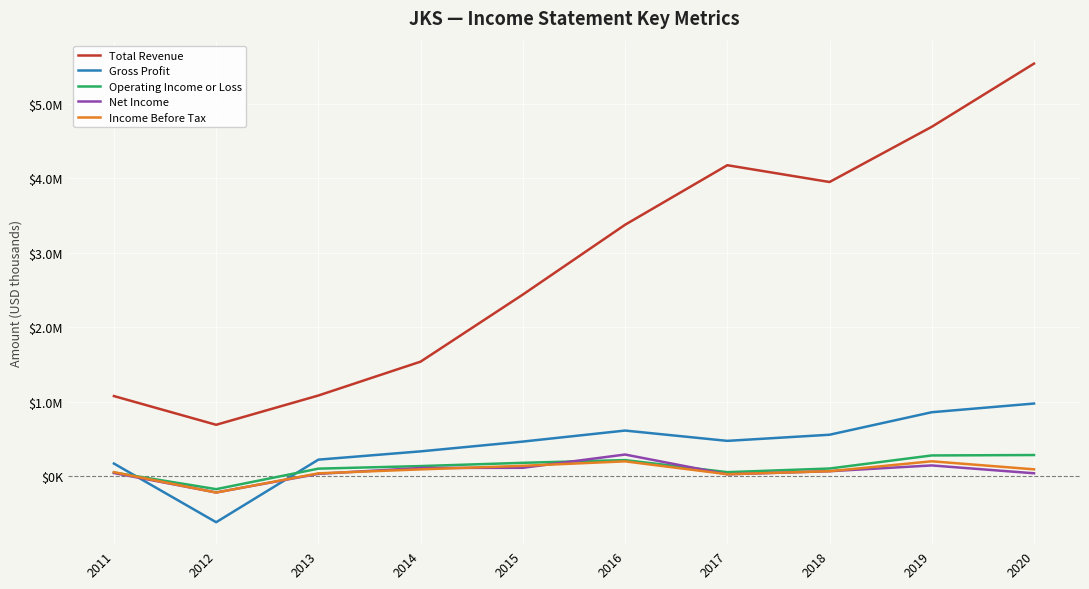

What are all the series names shown in the legend?

Total Revenue, Gross Profit, Operating Income or Loss, Net Income, Income Before Tax